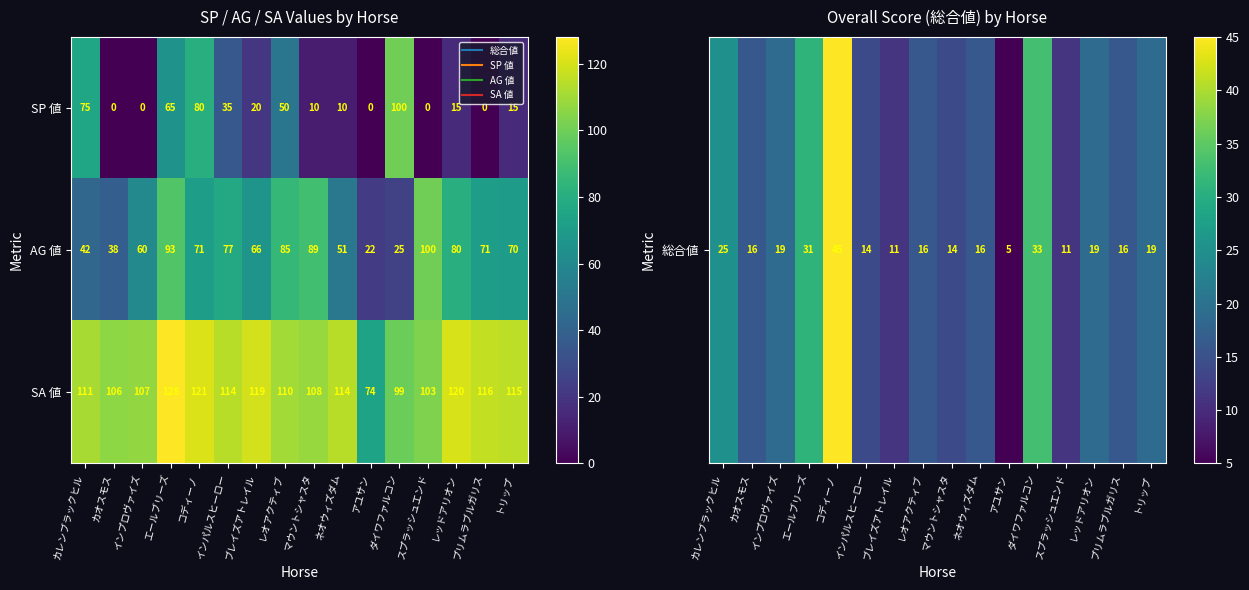

Which label corresponds to the largest value in the chart?

エールブリーズ